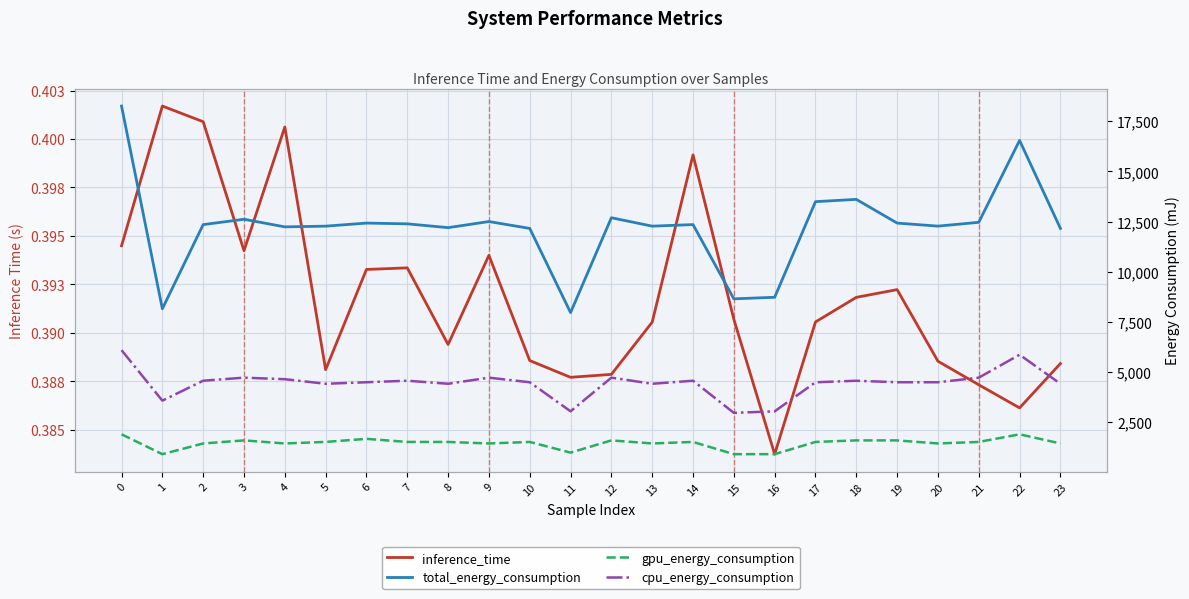

What is the value of the total_energy_consumption point at the 12th from the left?

7966.0